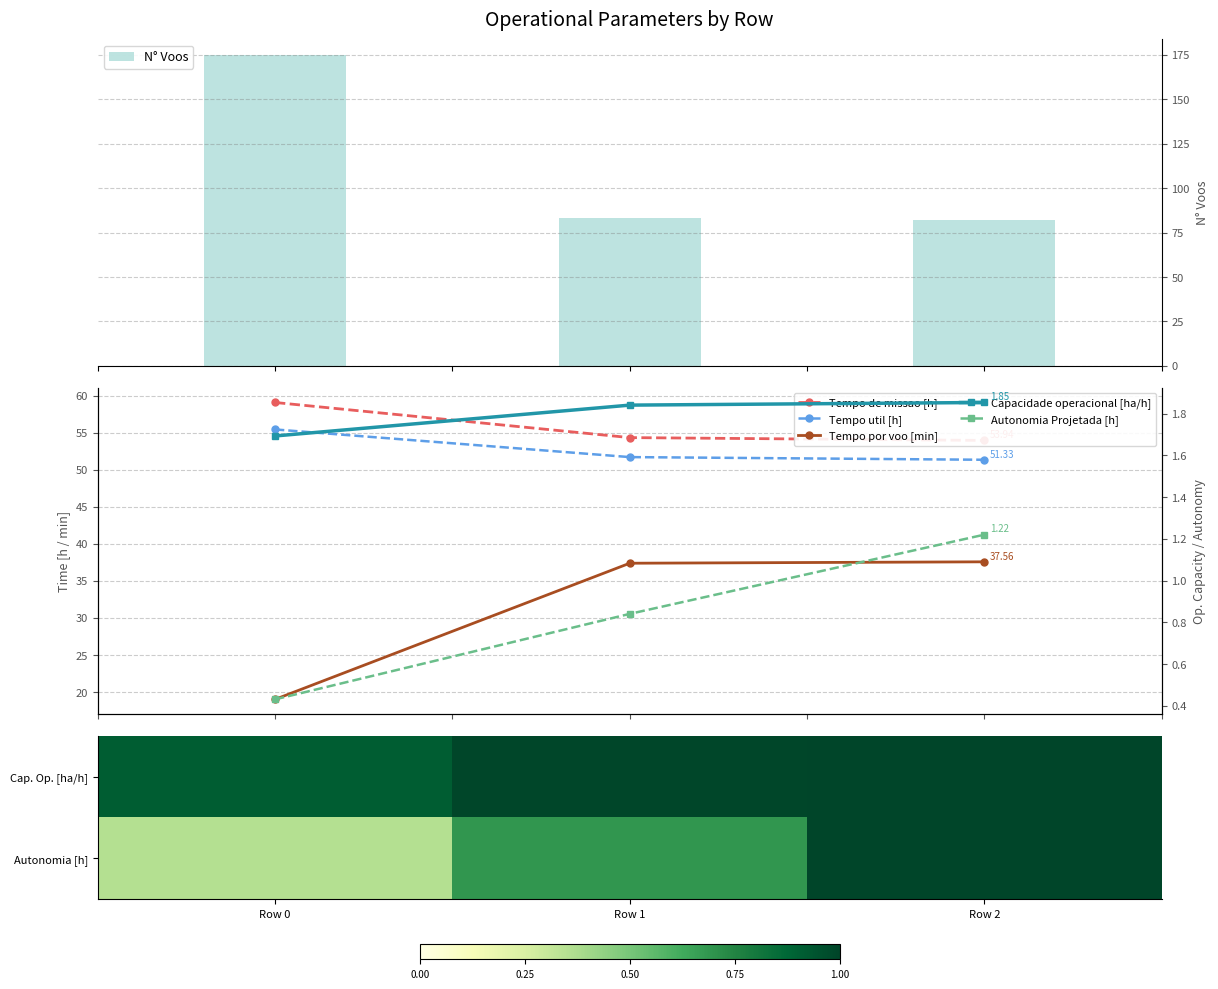

At how many categories does at least one series exceed 30?

3